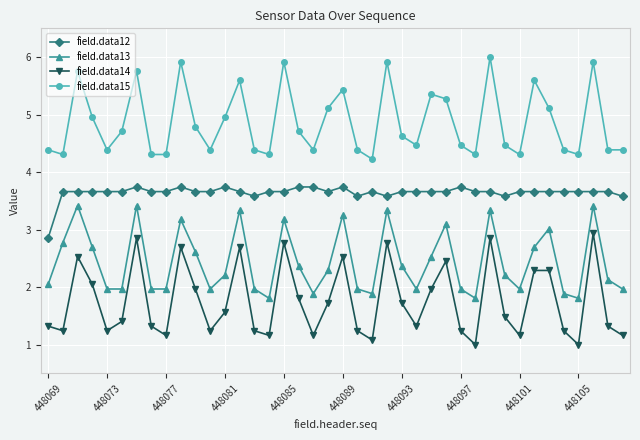

True or false: field.data13 and field.data12 intersect in this chart.

False